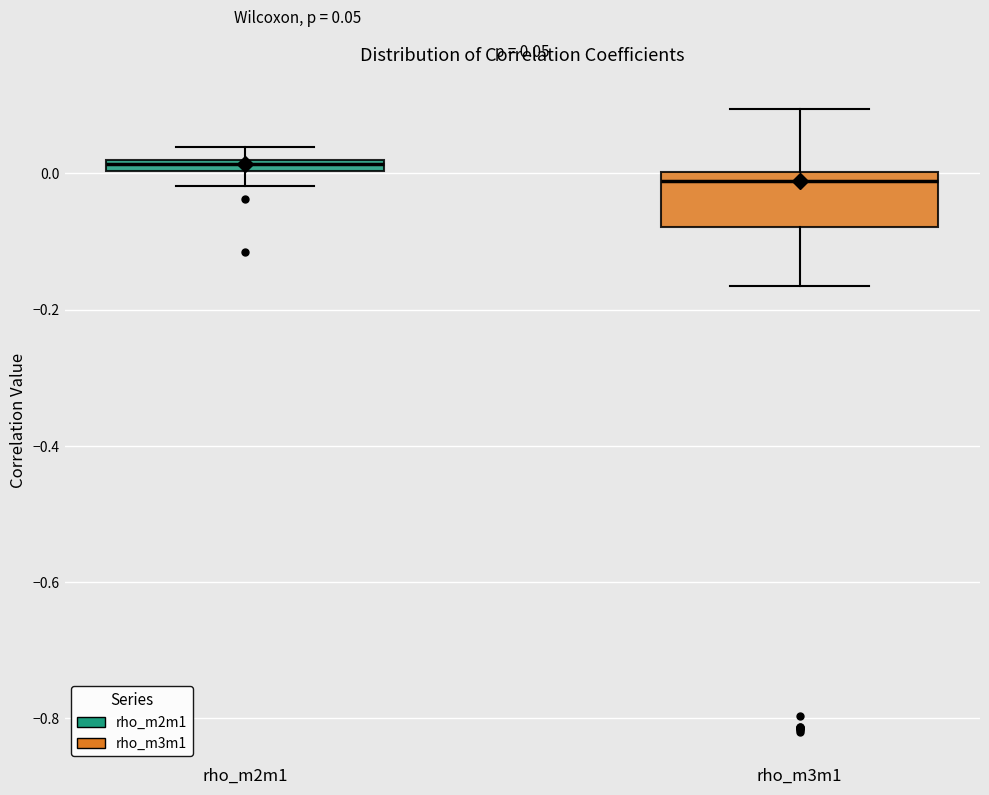

Comparing the boxes themselves (not the whiskers), which one is the tallest?

rho_m3m1